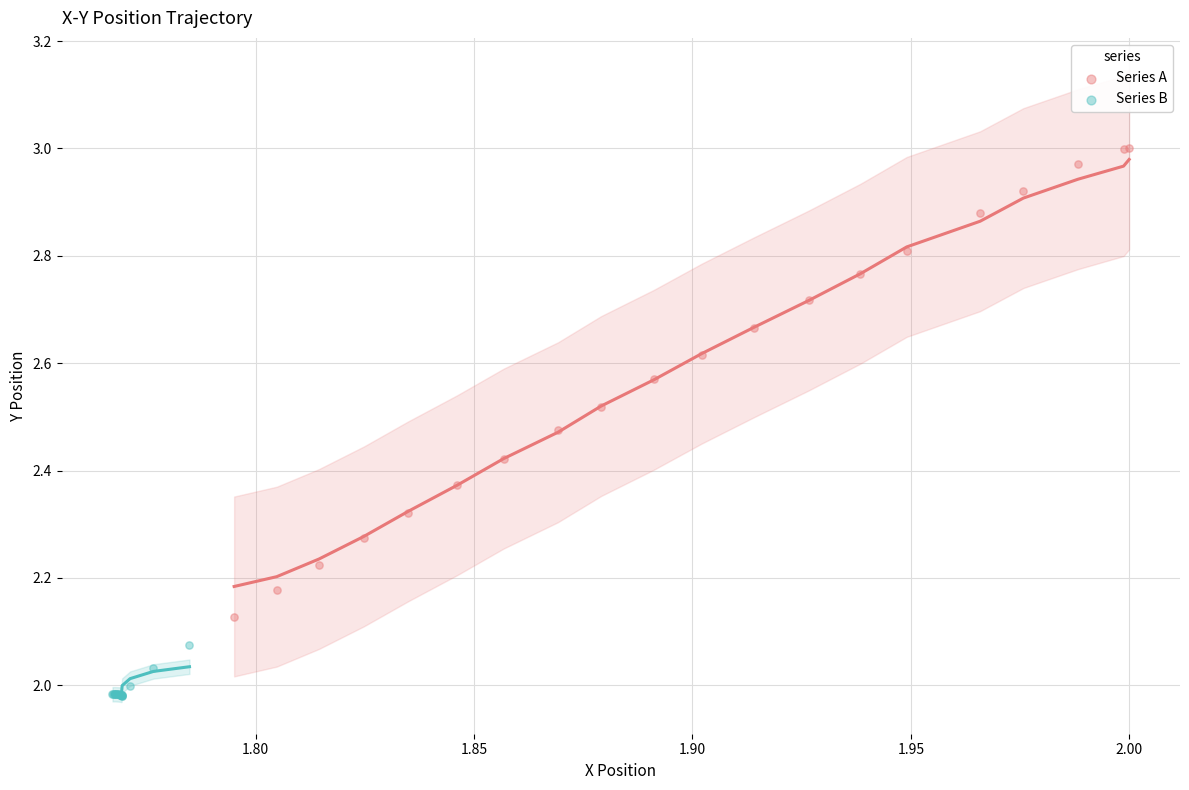

Which series has the widest spread of Y values?

Series A